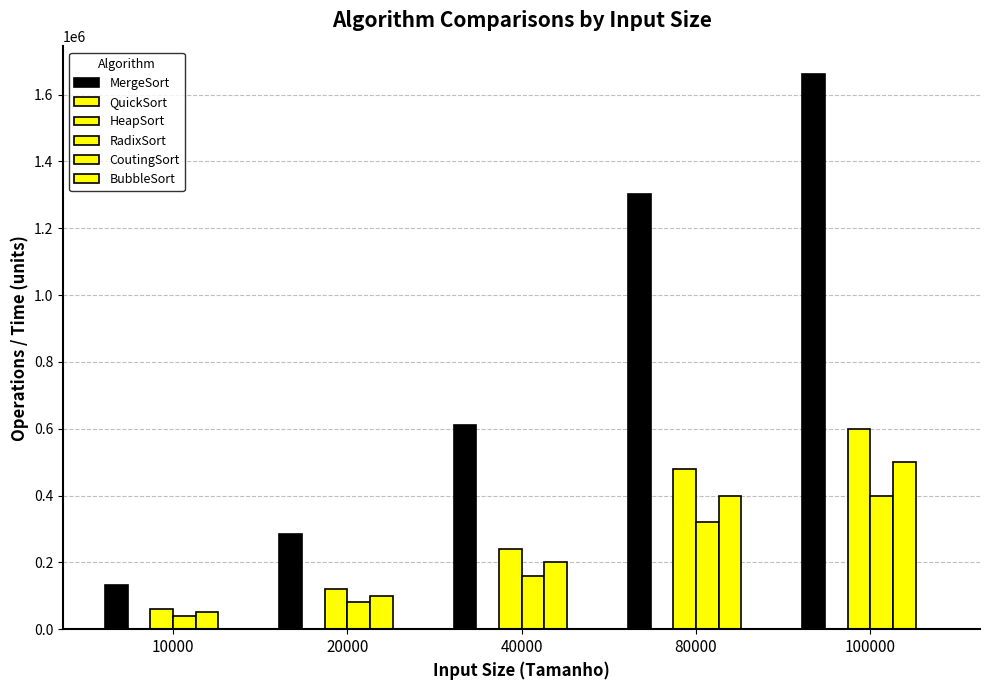

What is the sum of all BubbleSort values?

20.0